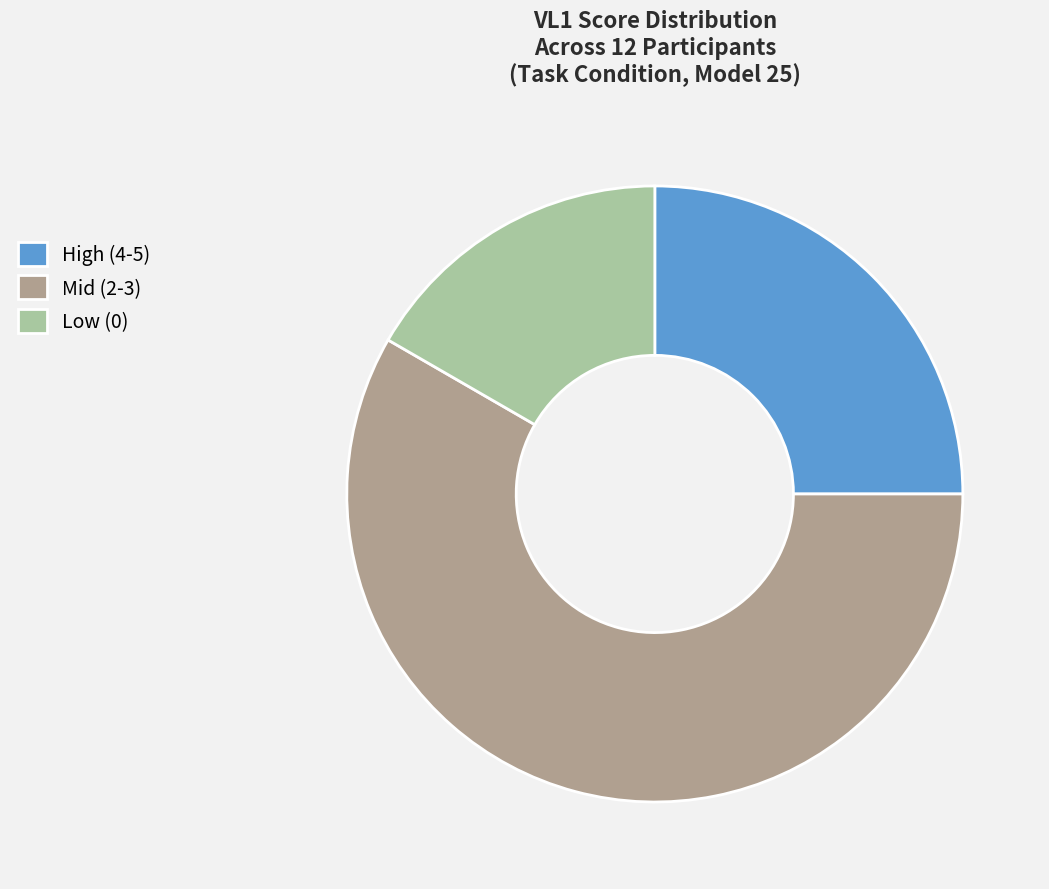

Is the sum of Mid (2-3) and Low (0) greater than half?

Yes